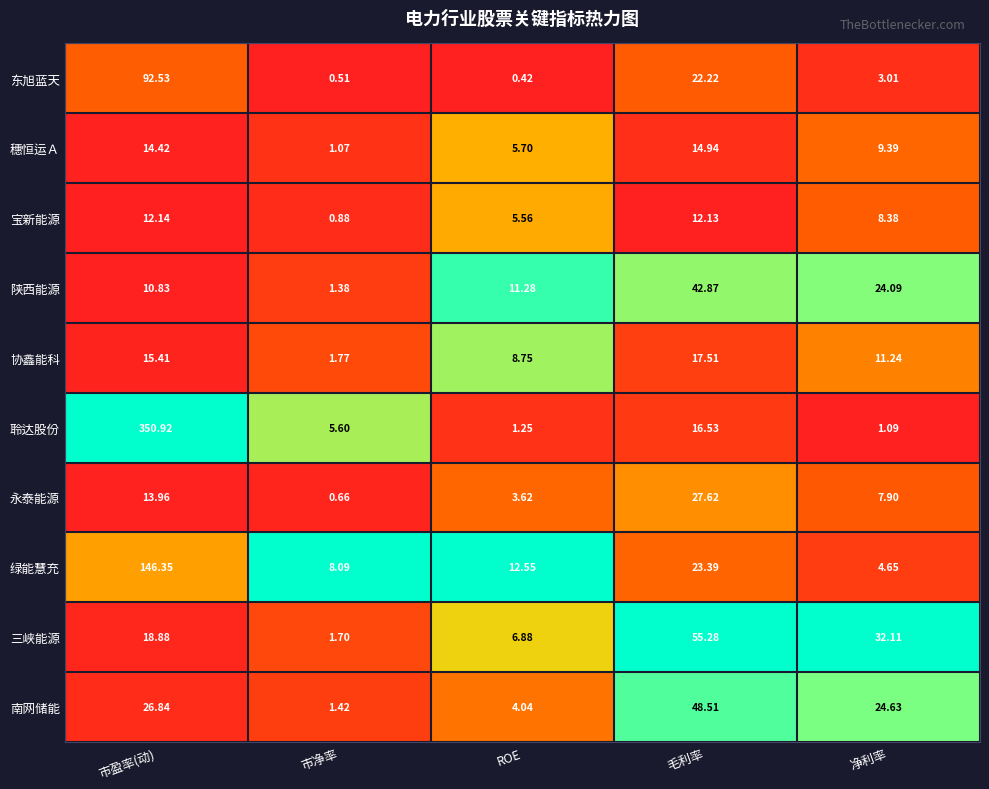

Which label corresponds to the smallest value in the chart?

ROE